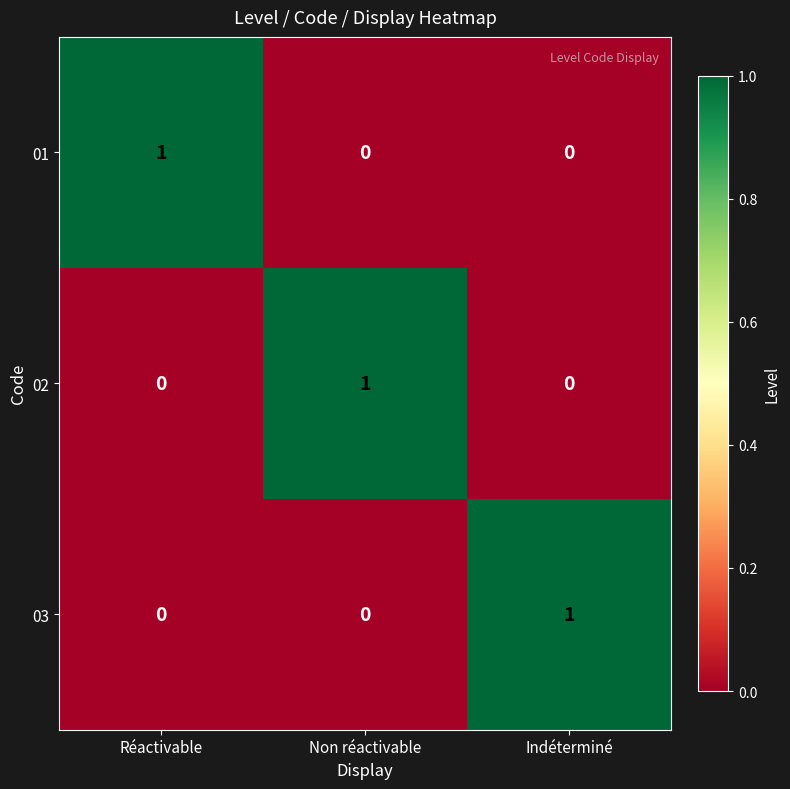

At how many categories does at least one series exceed 0?

3